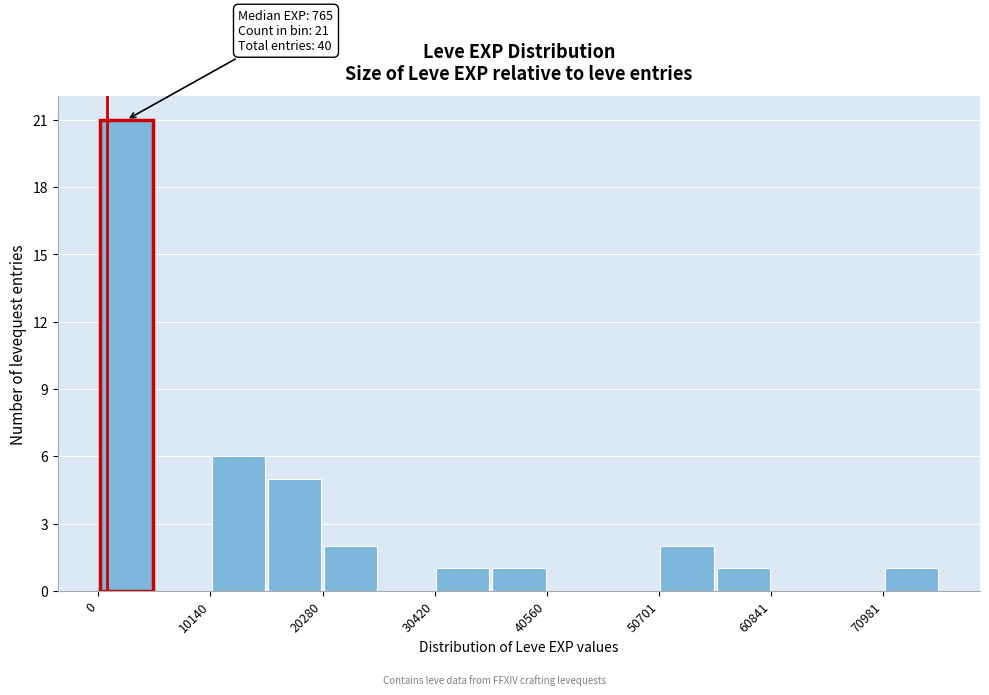

Around what value on the x-axis is the tallest bar? Give the approximate position of its centre, as read against the axis.

2000